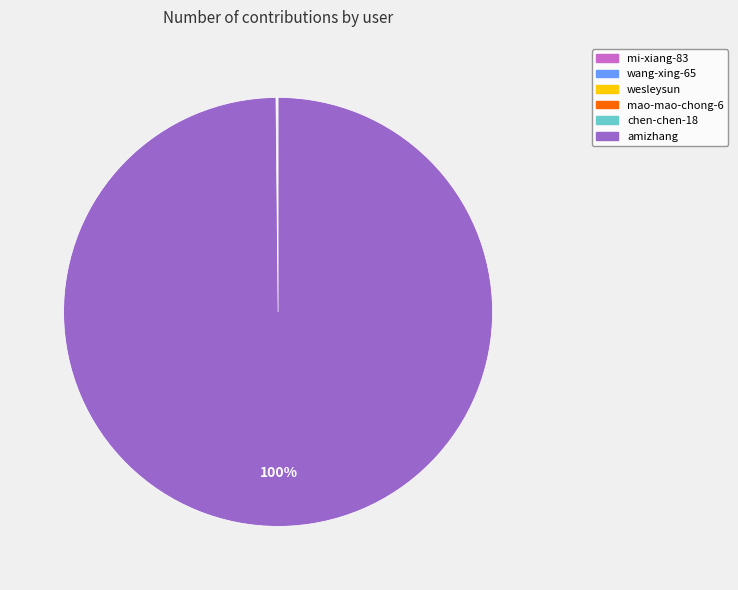

Which category has the biggest portion of the pie?

amizhang